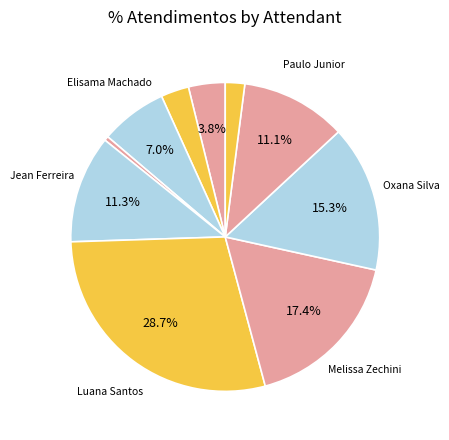

How many slices are in this pie chart?

10